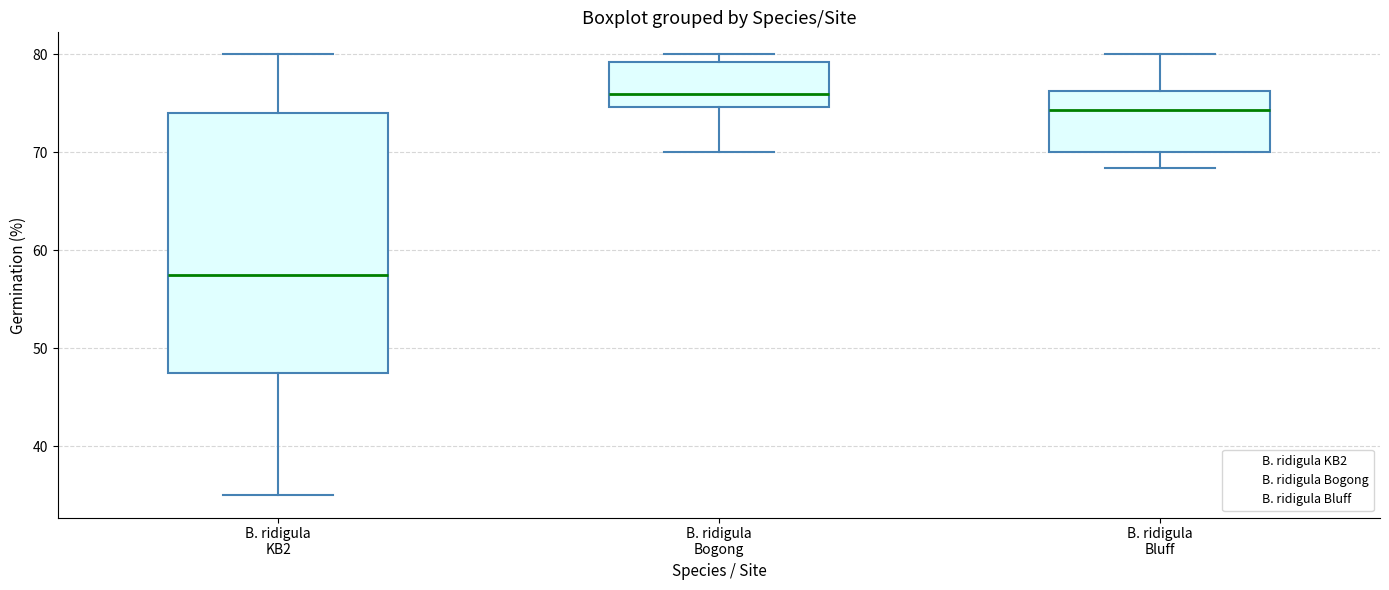

Reading left to right, transcribe this box plot: for each box, give where its median line is, the range the box spans, and where its two whiskers end, as read against the y-axis. The values are not printed on the chart, so give them approximately, as read against the axis.

B. ridigula KB2: median 58, box 48 to 74, whiskers 35 to 80
B. ridigula Bogong: median 76, box 75 to 79, whiskers 70 to 80
B. ridigula Bluff: median 74, box 70 to 76, whiskers 68 to 80